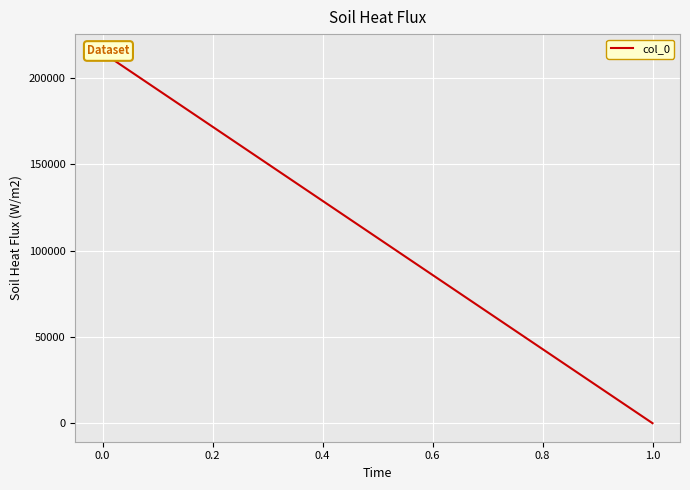

How many values are above zero?

1